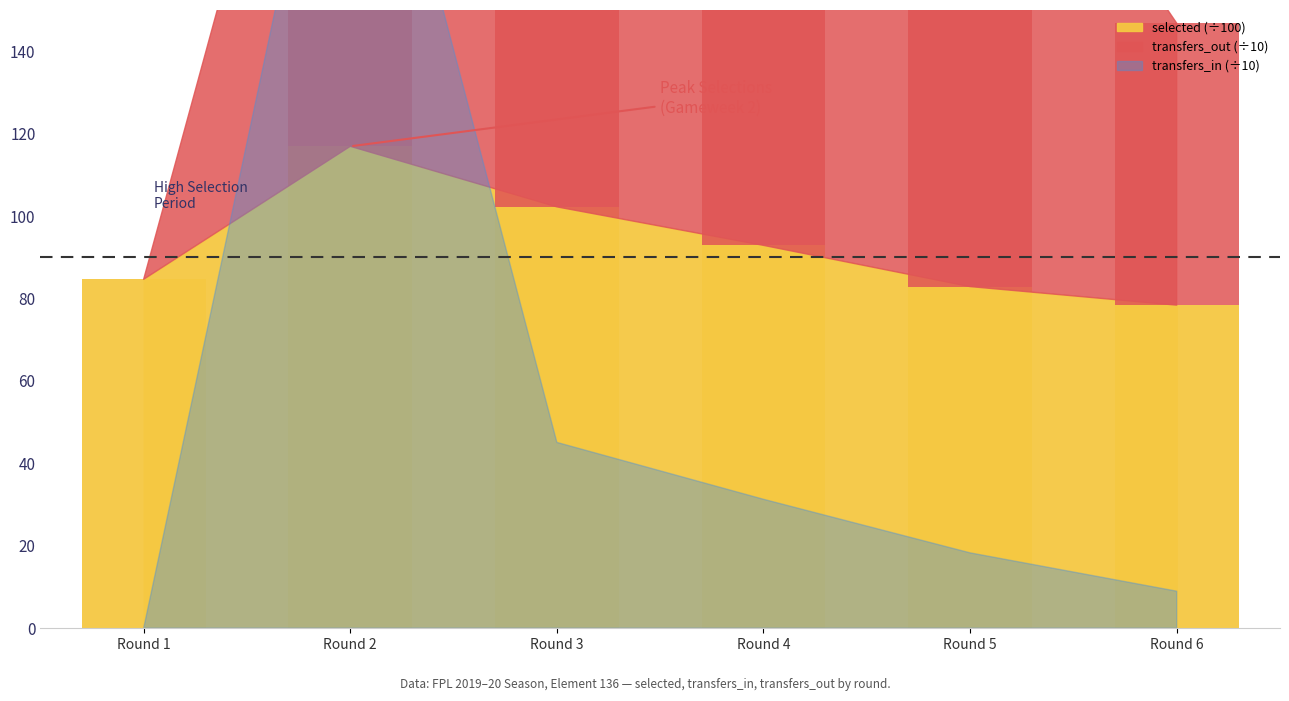

List the labels in order of transfers_out value, smallest first.

Round 1, Round 6, Round 5, Round 2, Round 4, Round 3